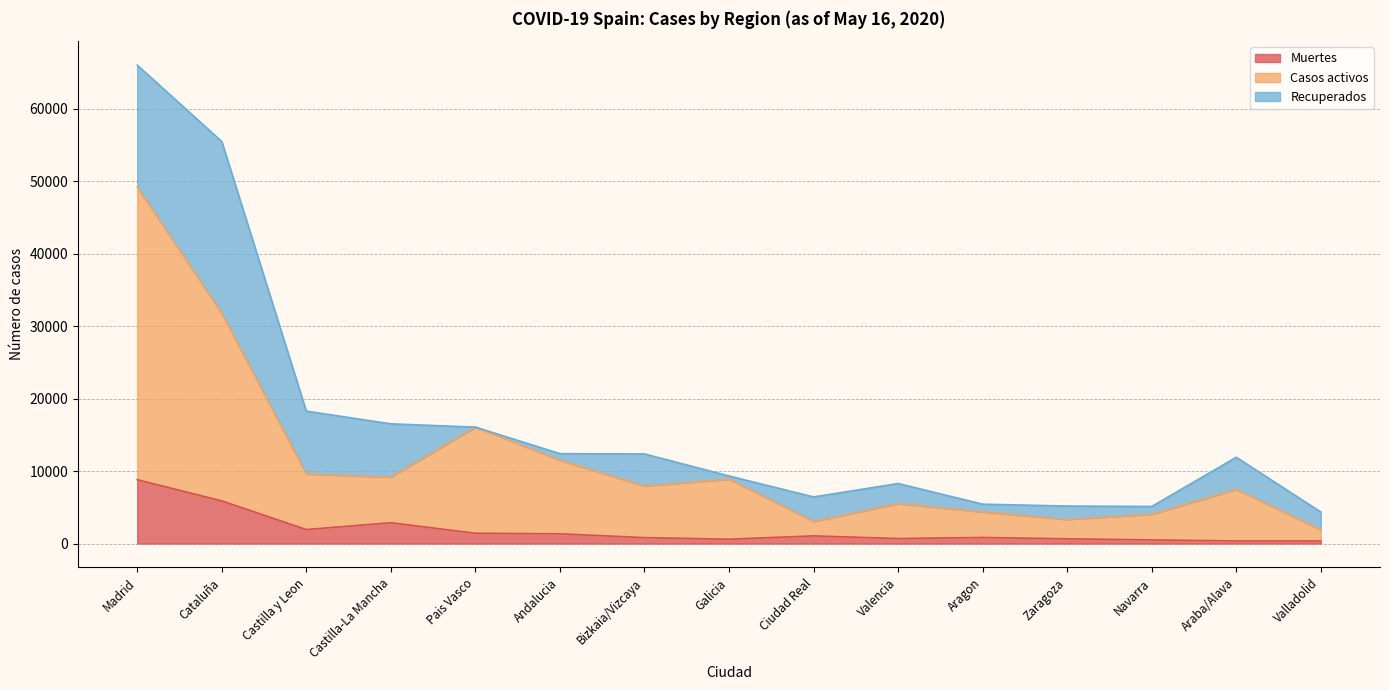

True or false: Casos activos has more than 2 points higher than both neighbors.

True